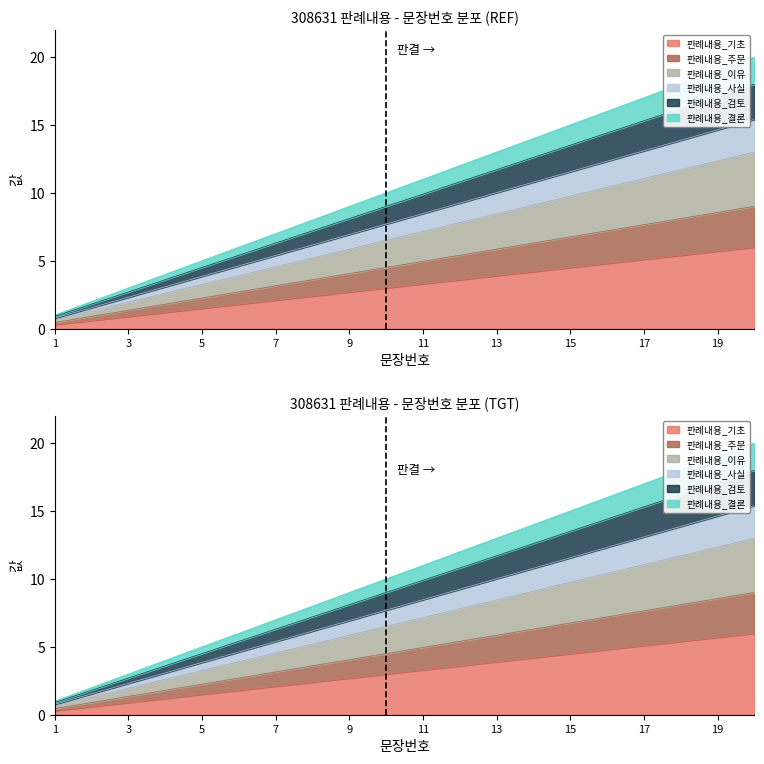

Which category has the lowest value across all series?

1